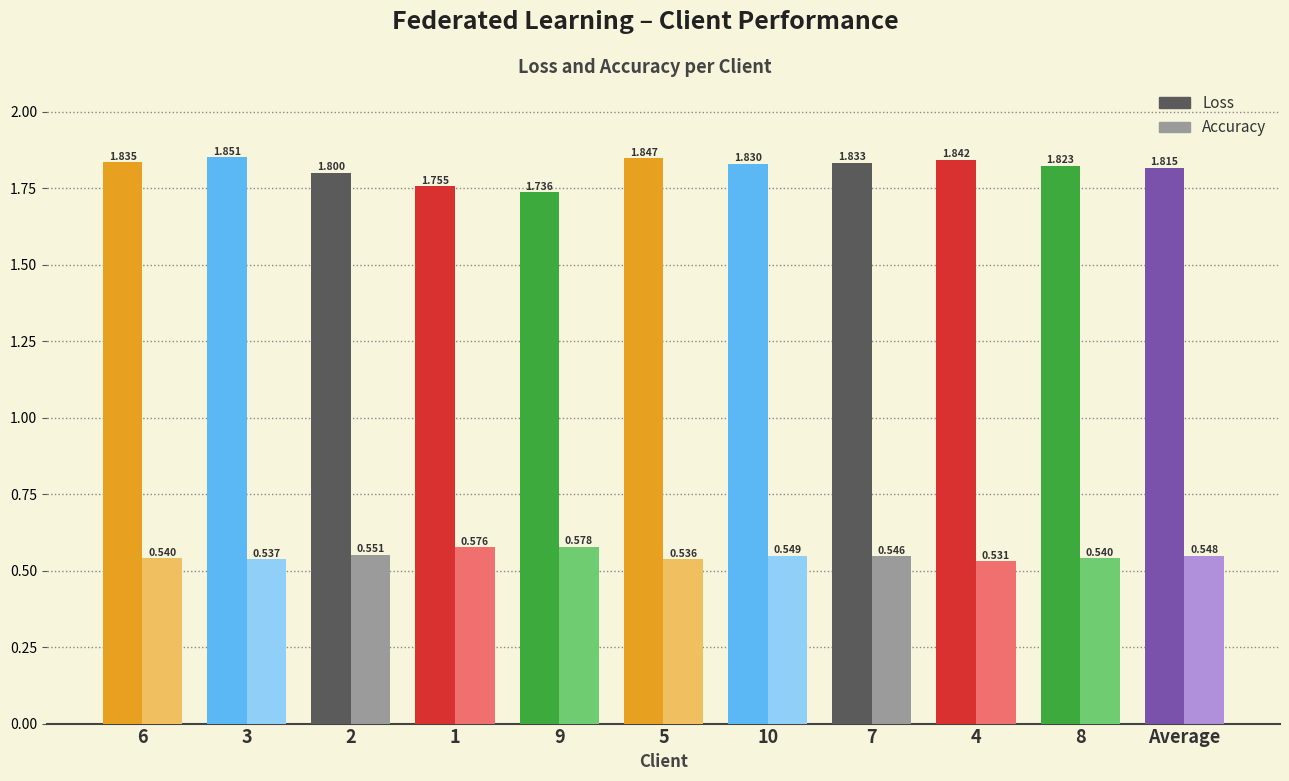

At which label is Loss closest to 1?

9